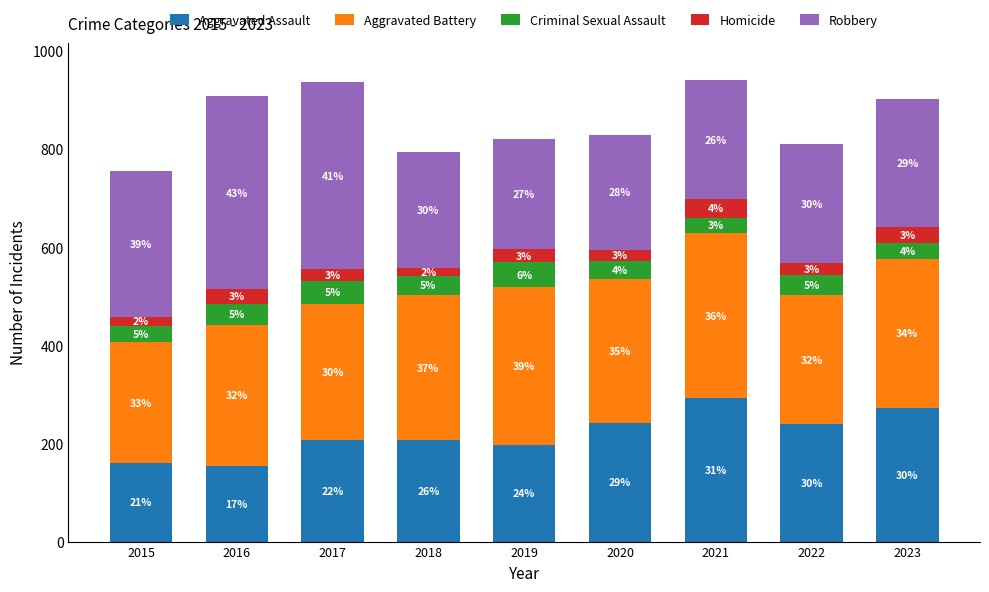

What is the sum of the Aggravated Assault values at 2016 and 2018?

360